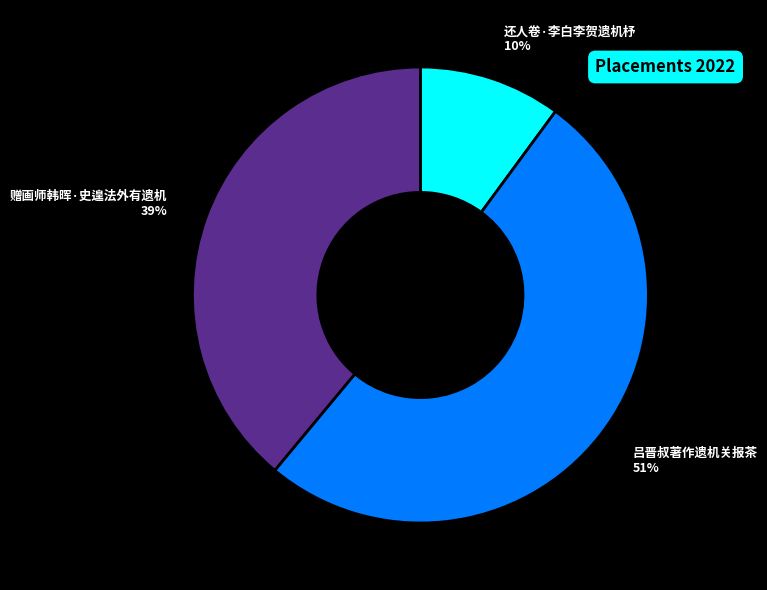

True or false: 吕晋叔著作遗机关报茶 accounts for 51% of the total.

True